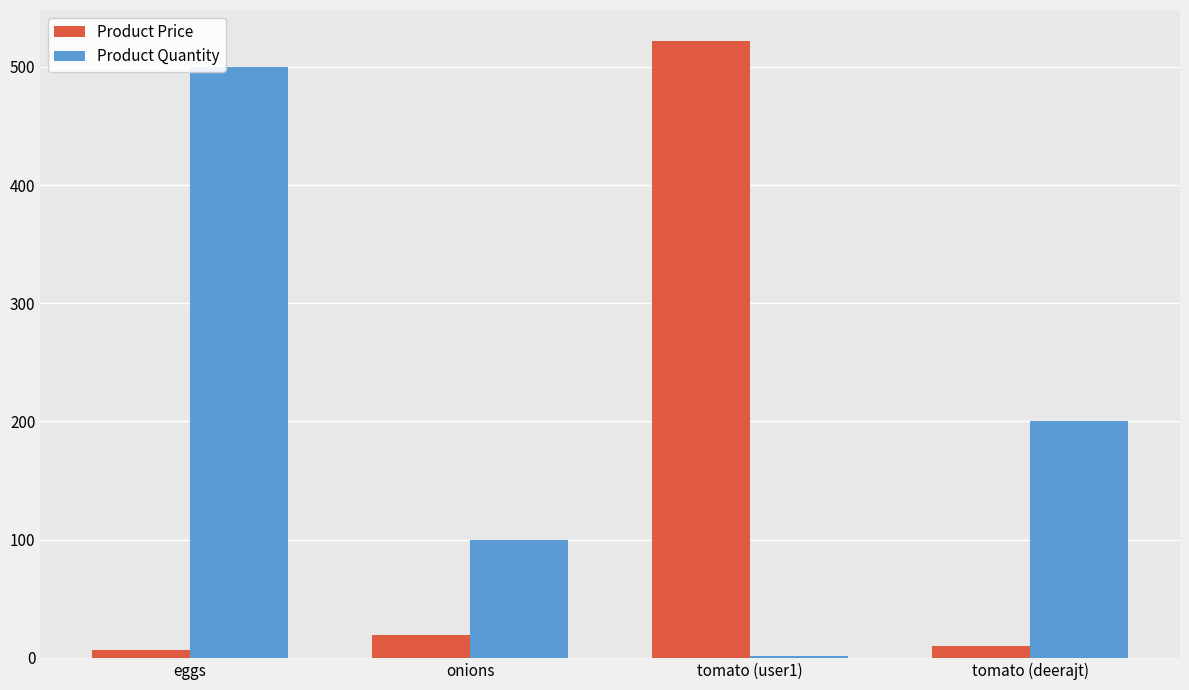

Are the bars grouped side by side (vs. stacked)?

Yes